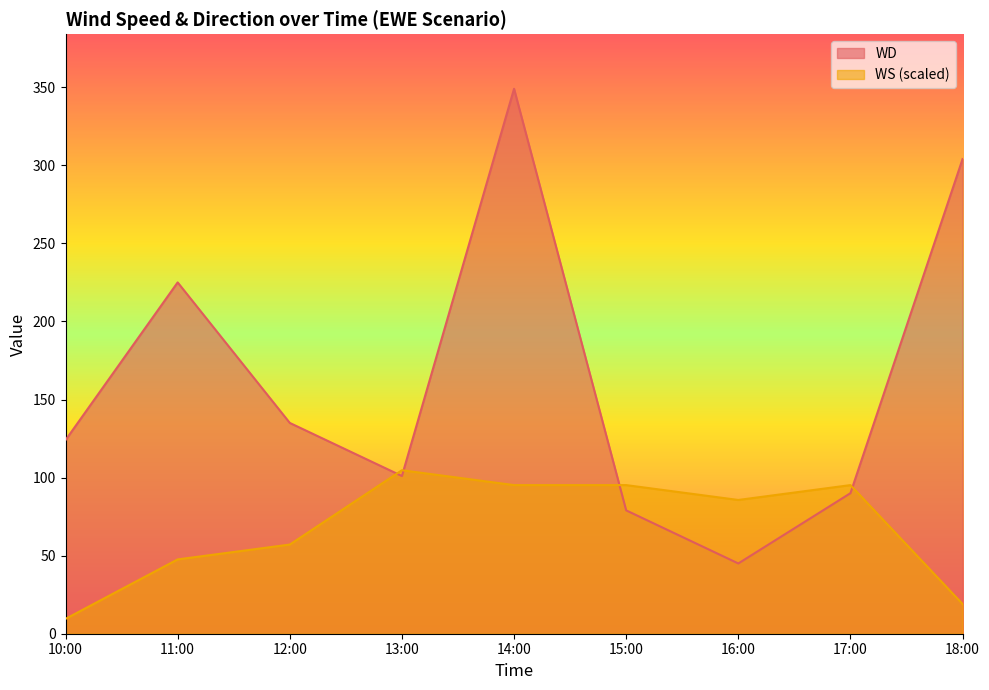

What is the sum of the WD values at 12:00 and 17:00?

225.0